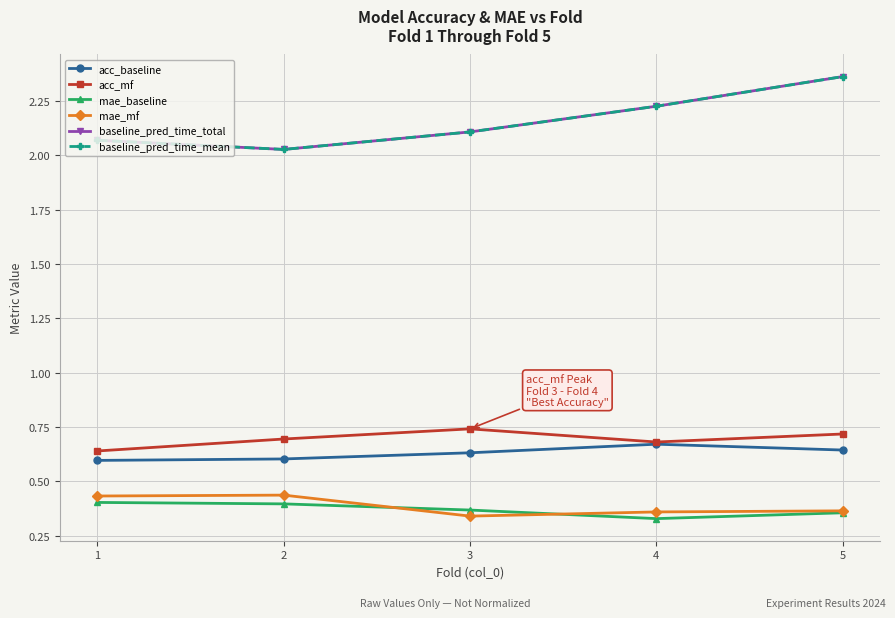

Which category has the lowest value in the baseline_pred_time_mean series?

2